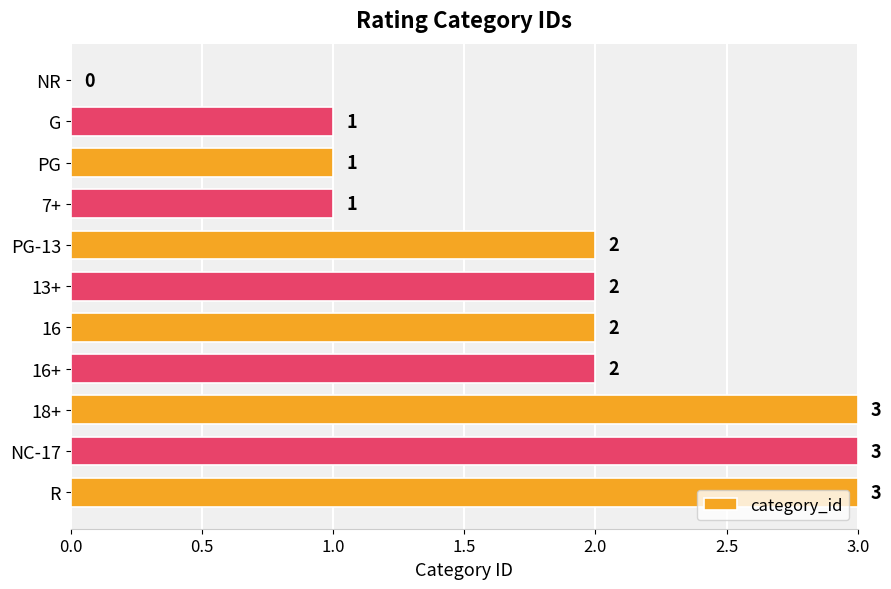

What is the change in value from 7+ to PG-13?

+1